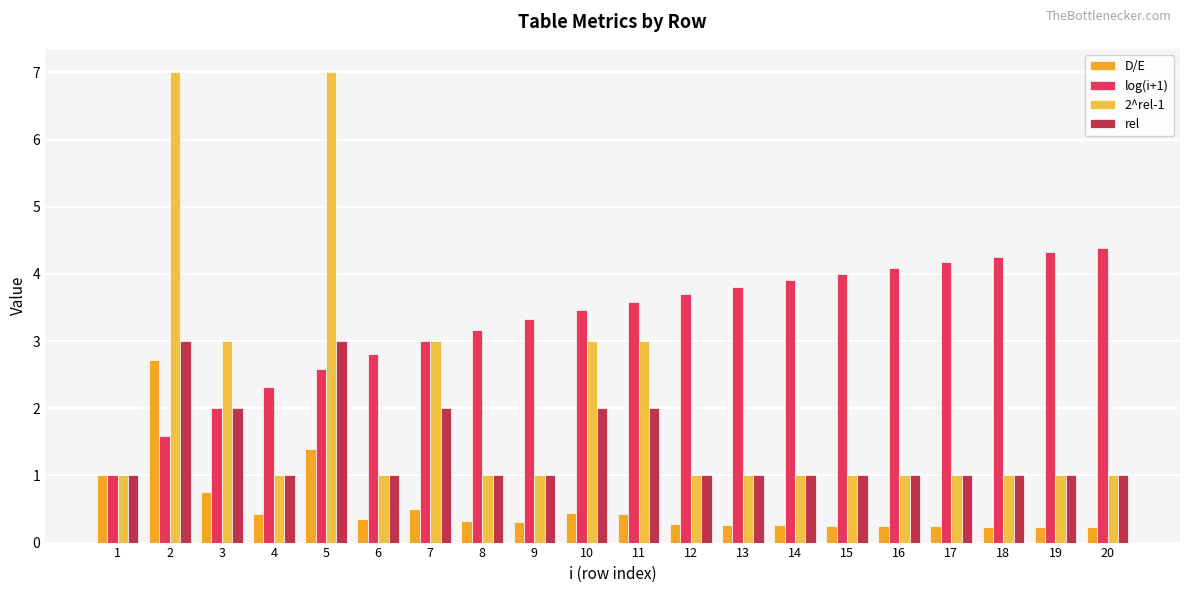

How many 2^rel-1 values are between 1 and 3?

18